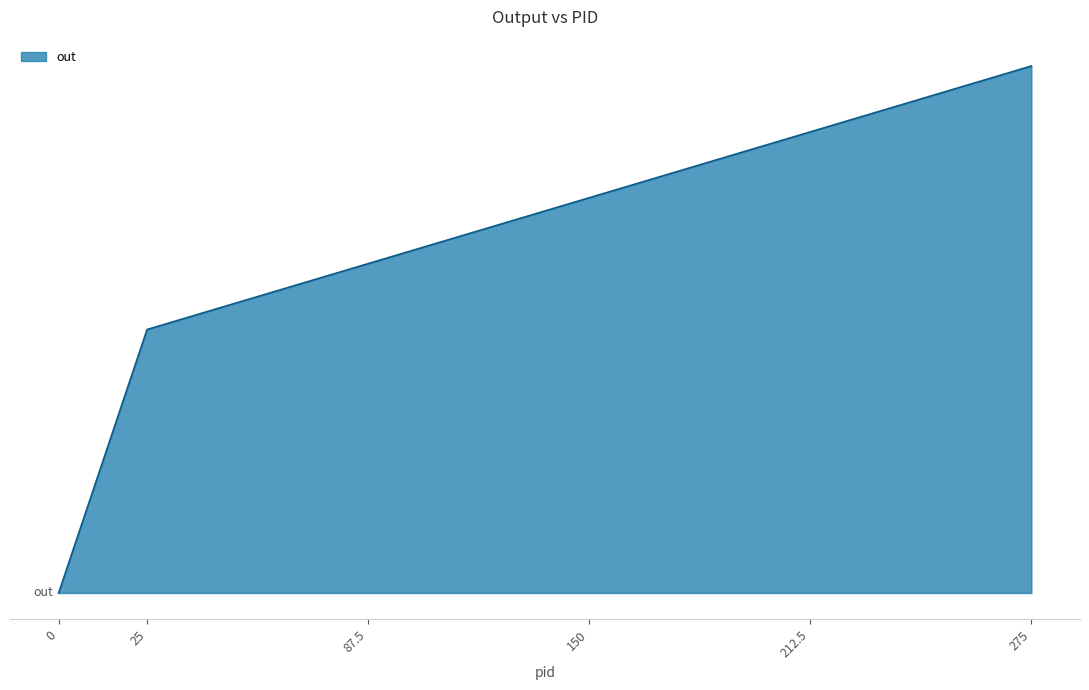

Does the chart have visible grid lines?

No